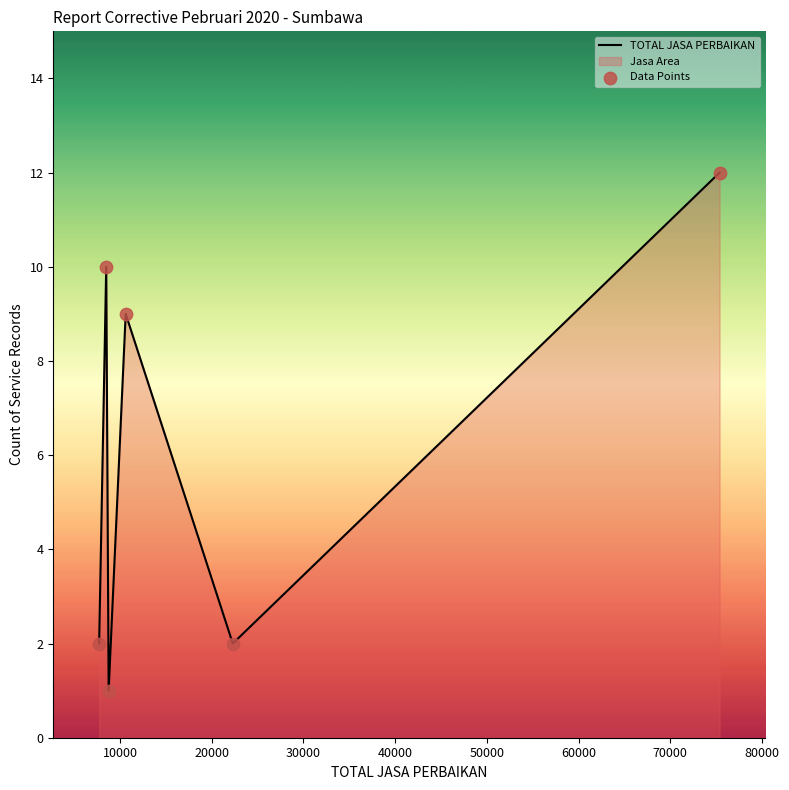

What is the sum of all values?

36